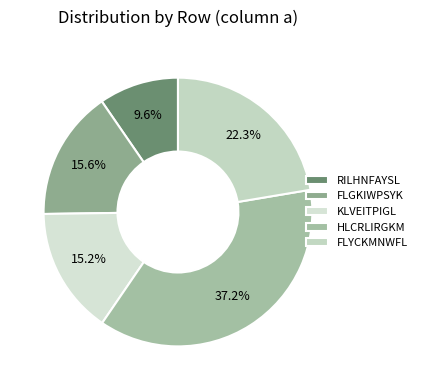

How many segments does this pie chart have?

5